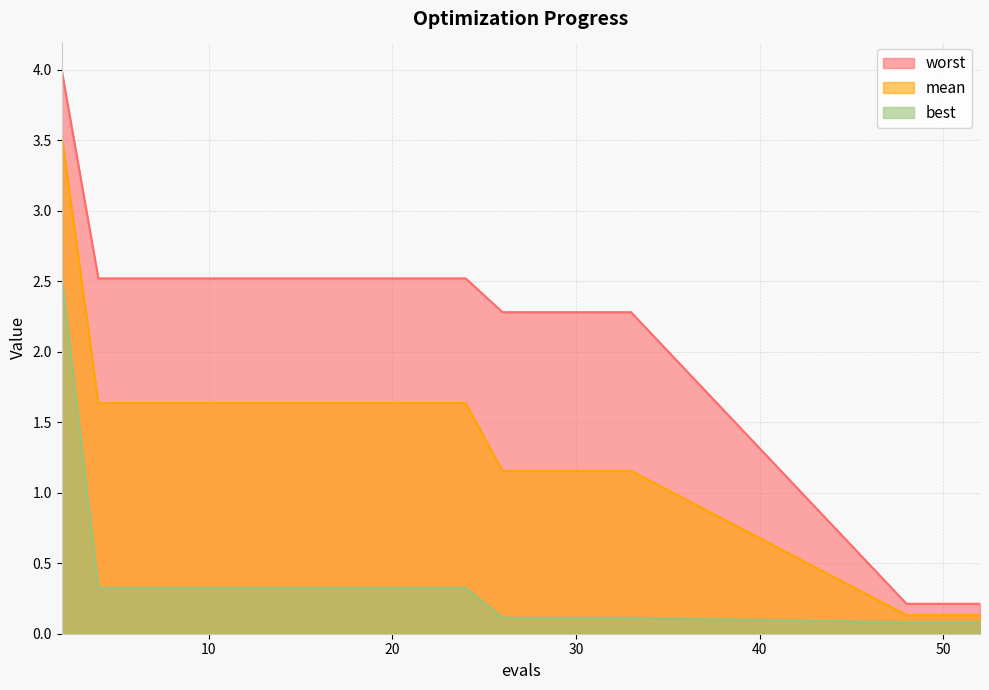

Where is best nearest to the value 1?

4